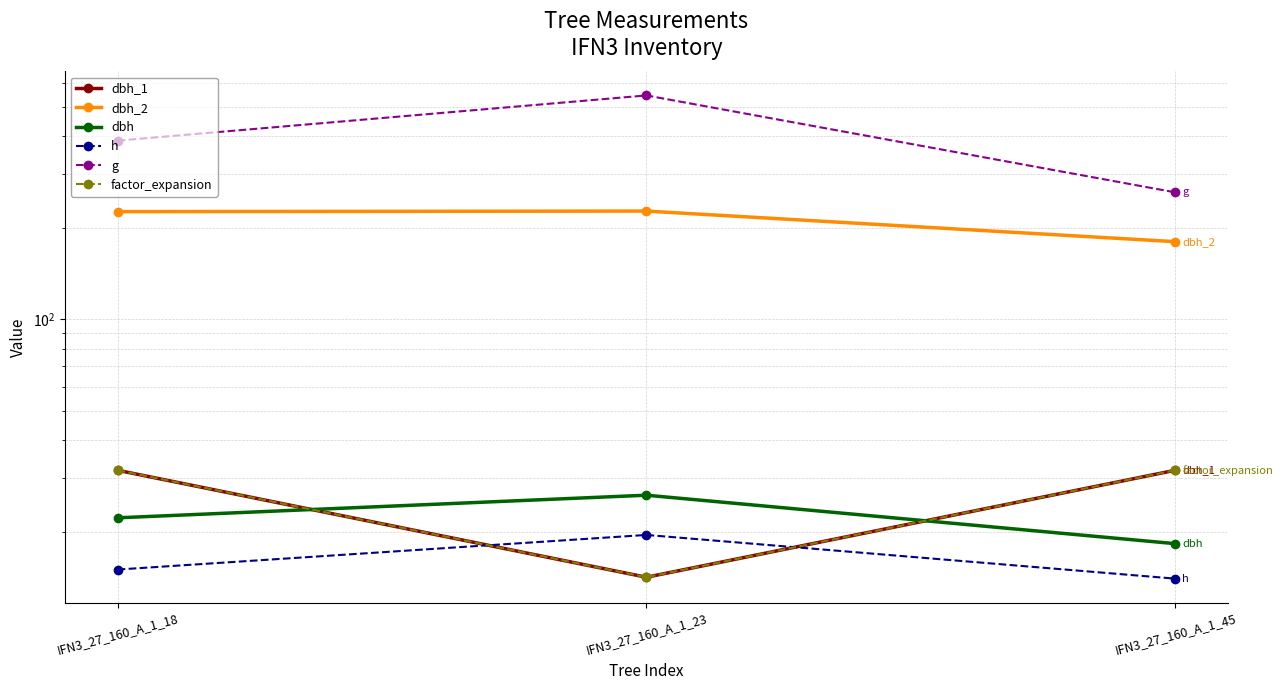

Rank the categories by dbh value from lowest to highest.

IFN3_27_160_A_1_45, IFN3_27_160_A_1_18, IFN3_27_160_A_1_23